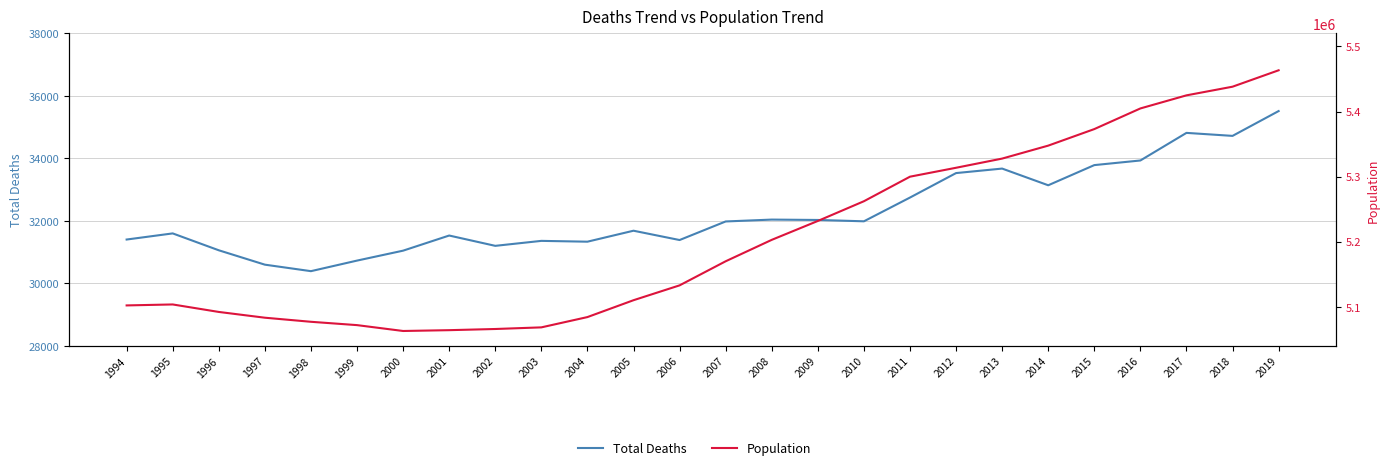

Which series has the largest total across all categories?

Population